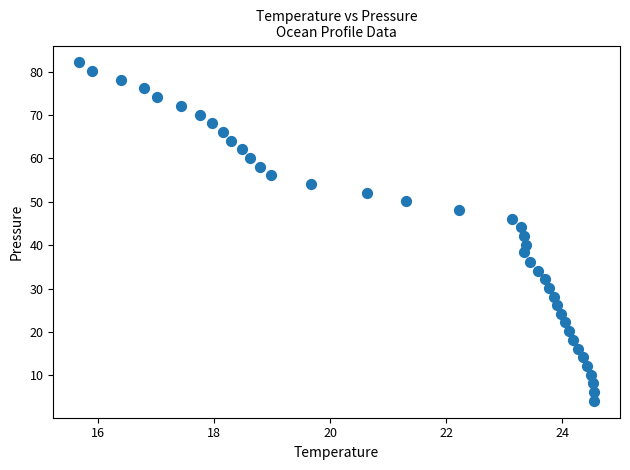

What is the range of Y values (max minus min)?

78.0